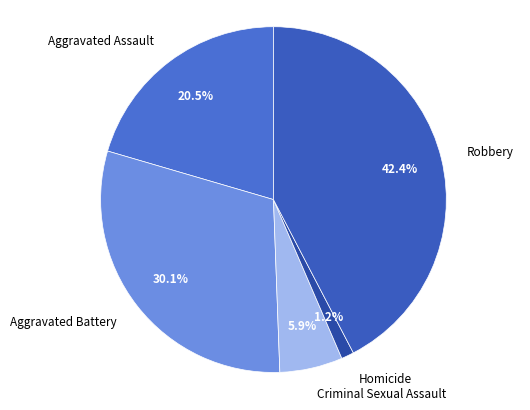

Which category has the smallest portion of the pie?

Homicide